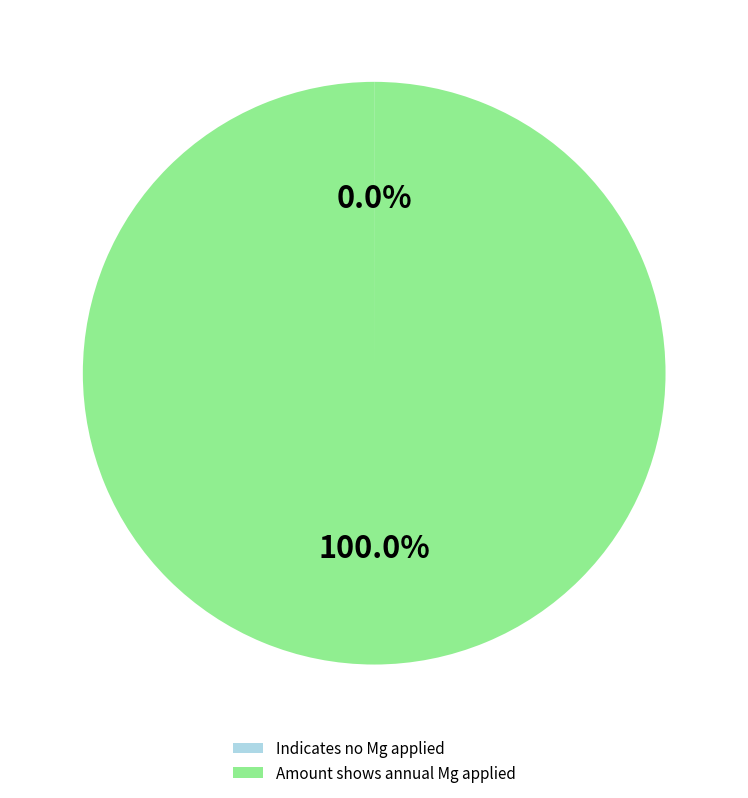

What percentage is the Amount shows annual Mg applied slice, to the nearest percent?

100%